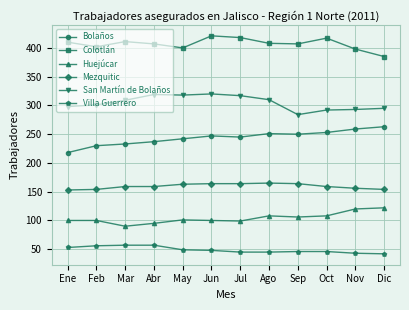

Rank the series at Jun from highest to lowest value.

Colotlán, San Martín de Bolaños, Bolaños, Mezquitic, Huejúcar, Villa Guerrero